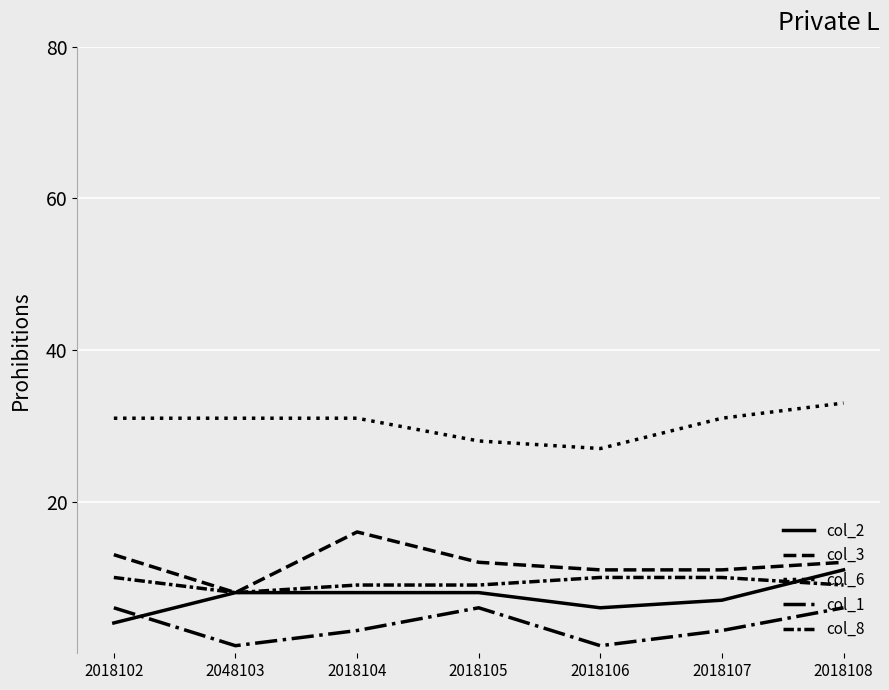

How many values in the col_3 series are below 12?

3